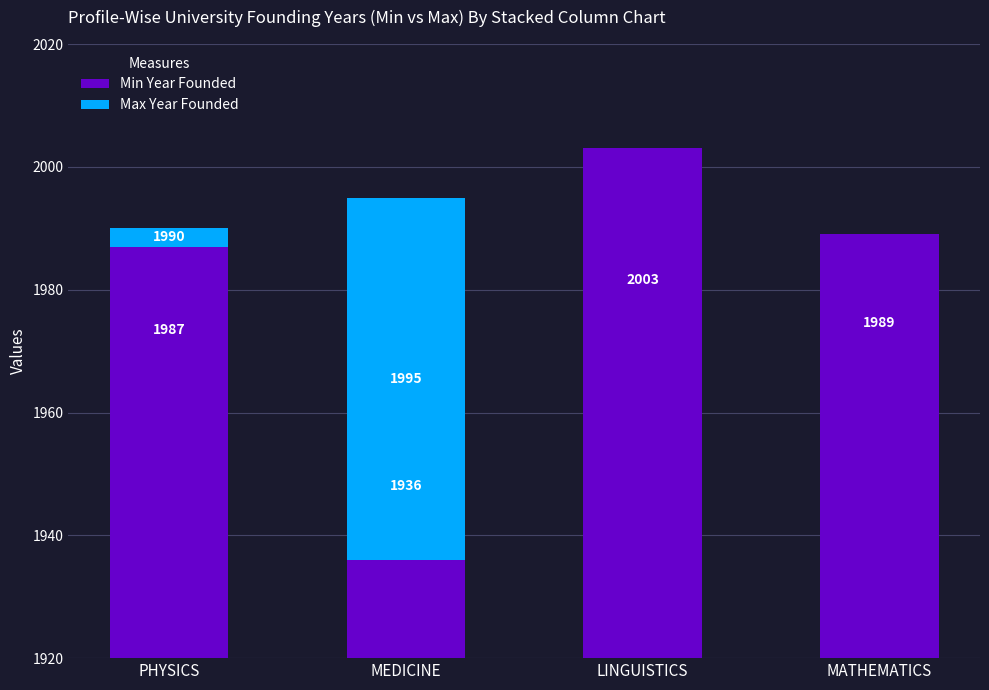

How many values in Max Year Founded are above zero?

2